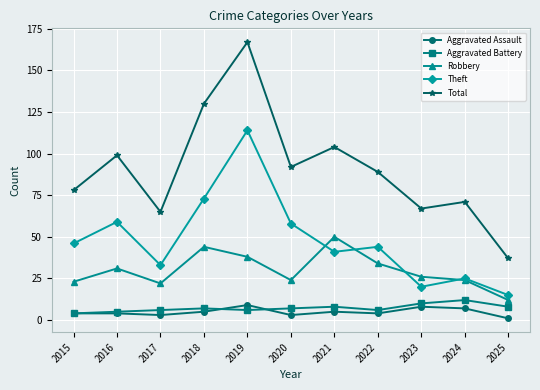

The Total series shows 71 at 2024. True or false?

True